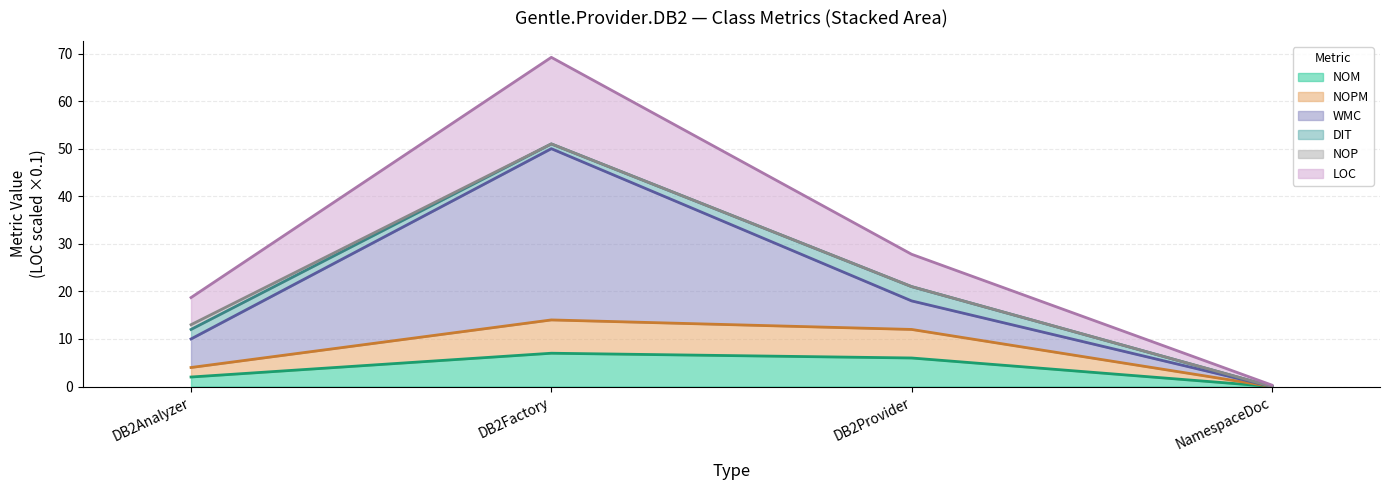

How many lines are shown in the chart?

6